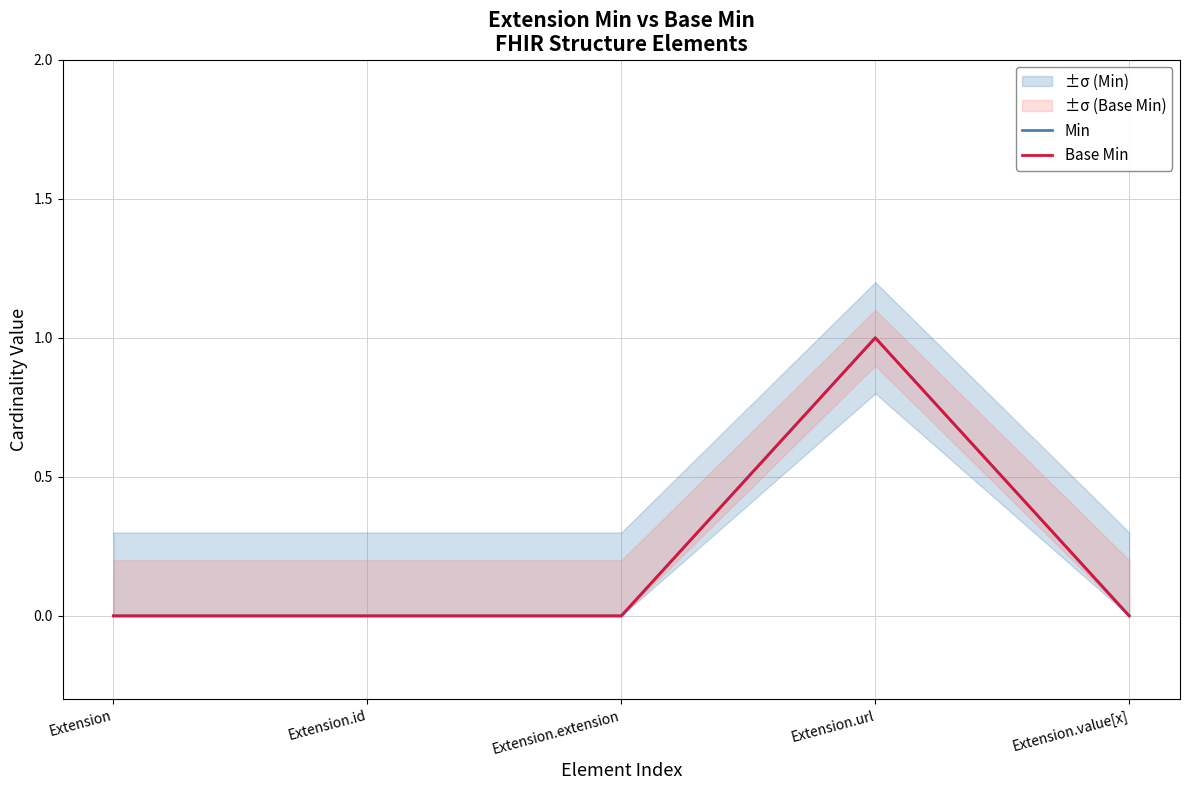

At which label is Min closest to 0?

Extension